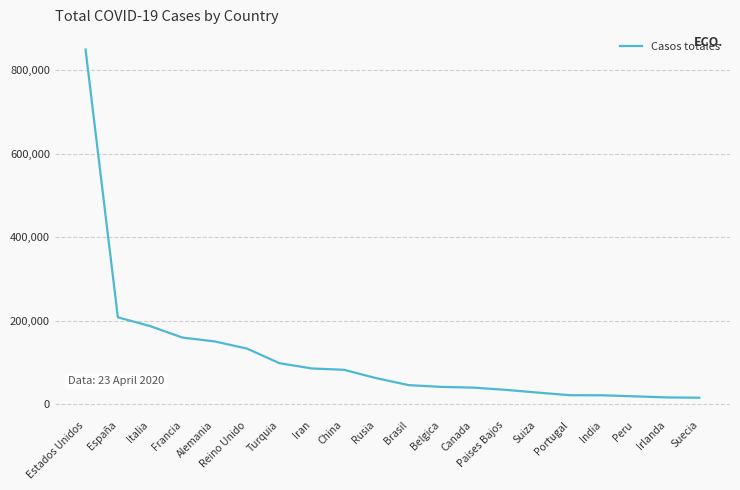

What is the ratio of the value at Estados Unidos to the value at China?

10.3